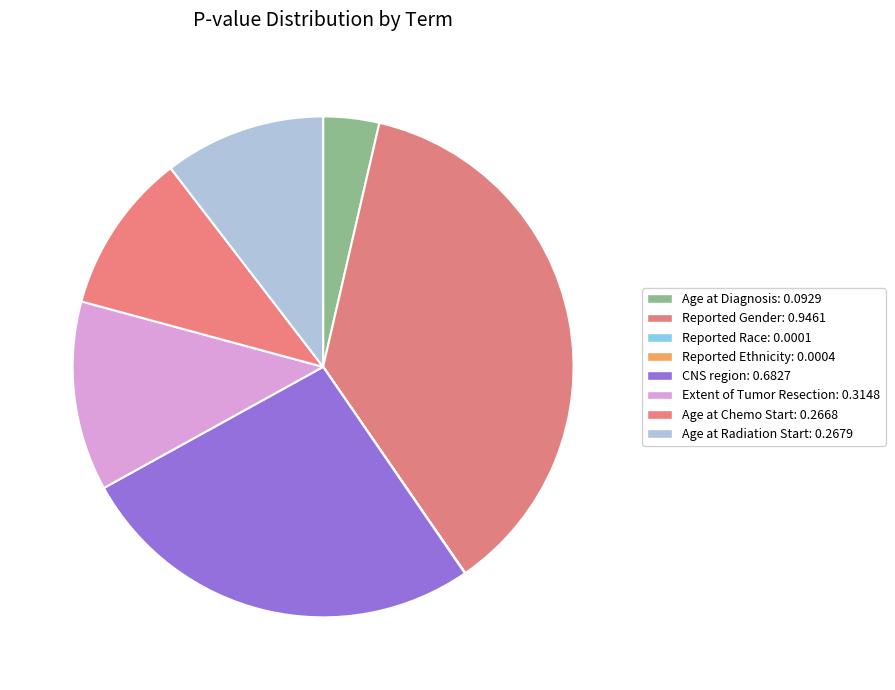

Rank the categories by value from lowest to highest.

Reported Race, Reported Ethnicity, Age at Diagnosis, Age at Chemo Start, Age at Radiation Start, Extent of Tumor Resection, CNS region, Reported Gender